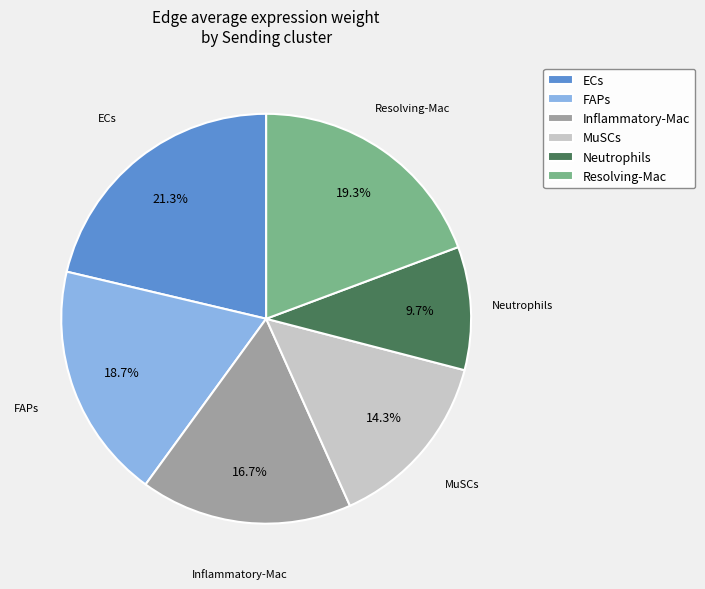

To the nearest percent, what percentage of the pie is ECs?

21%